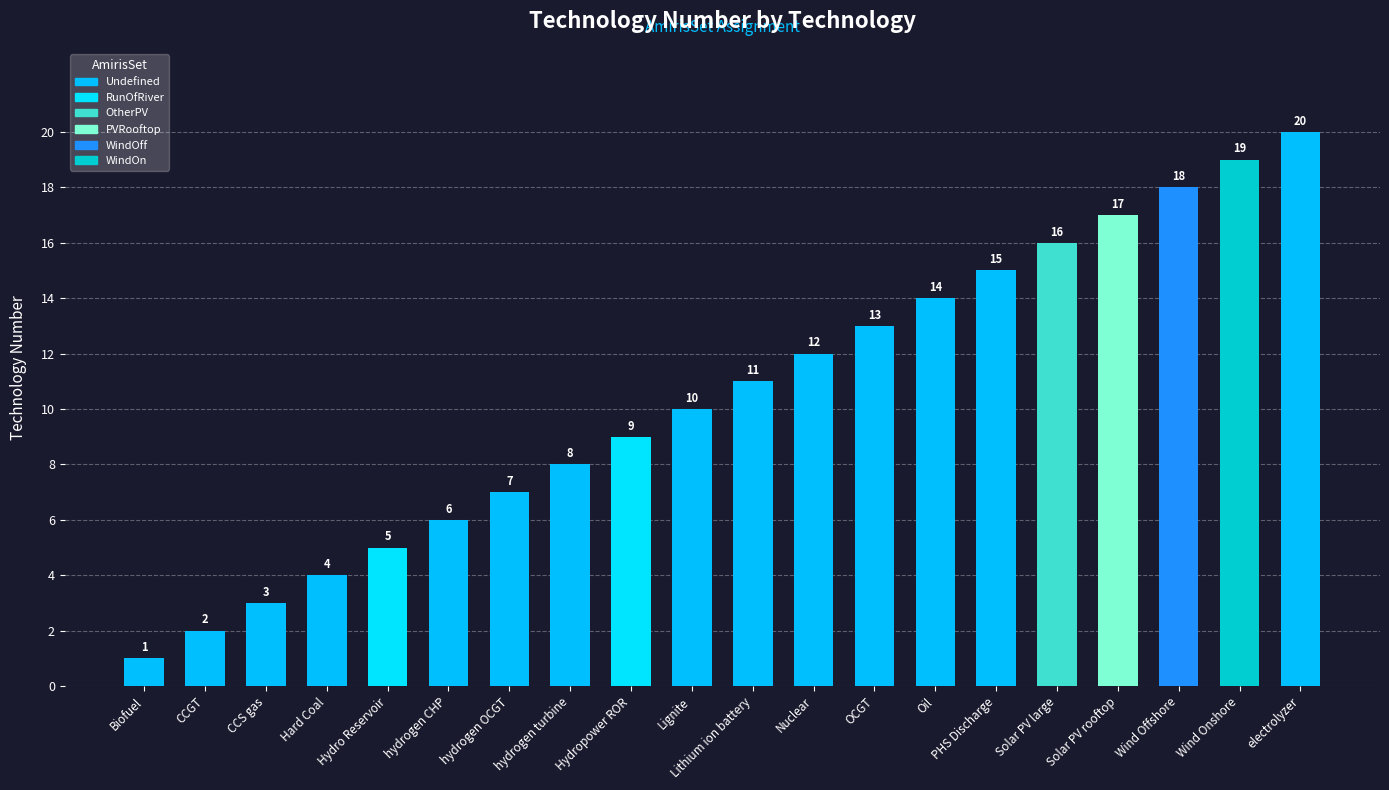

The chart shows a value of 4 at CCS gas. True or false?

False